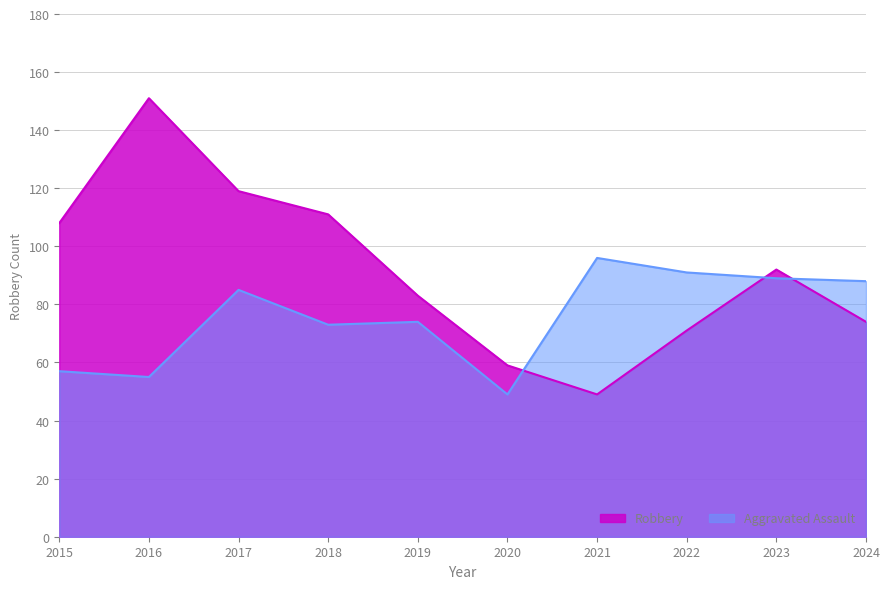

What is the smallest value displayed?

49